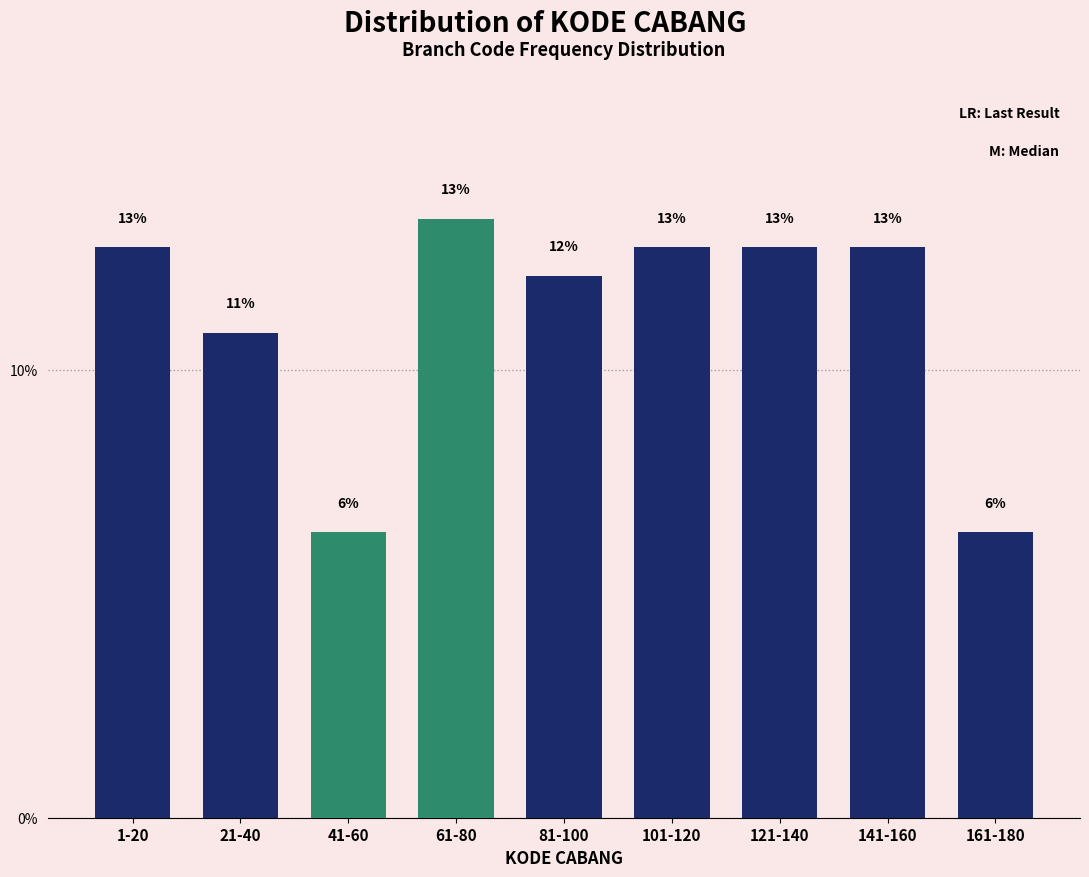

How many bars are there in total?

9